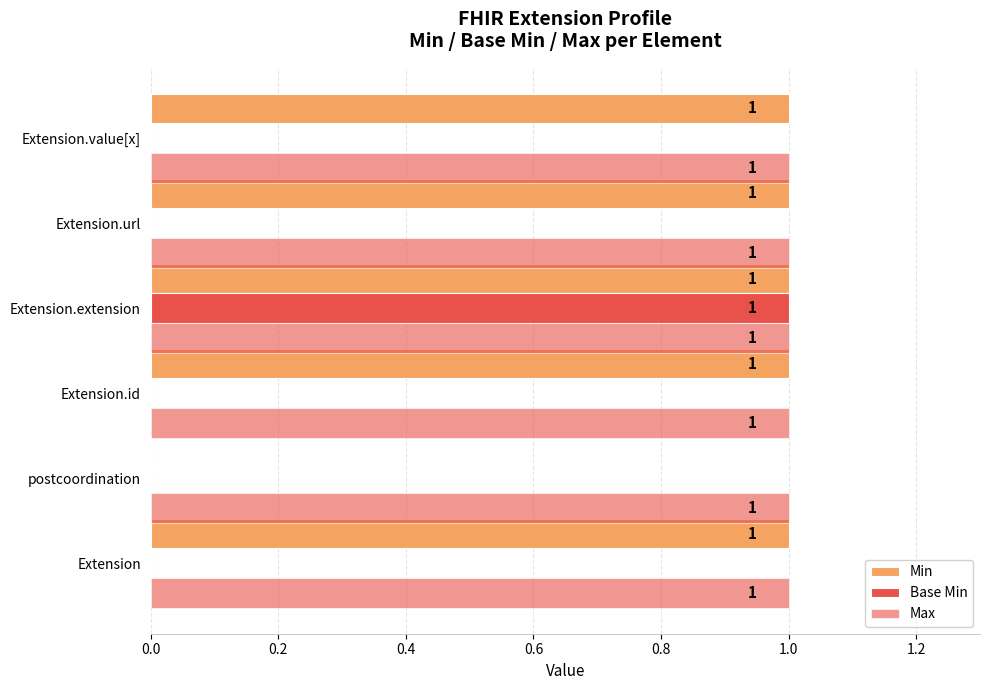

Count the number of categories in the chart.

6